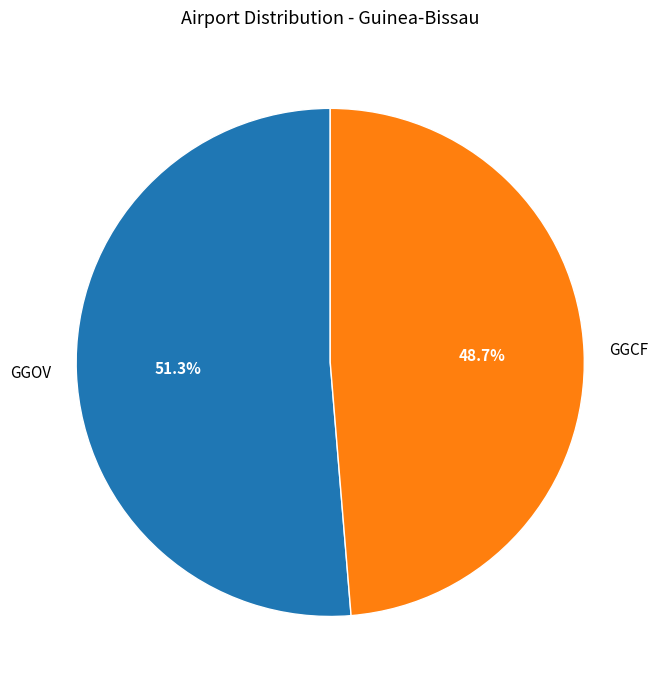

To the nearest percent, what is the average slice percentage?

50%